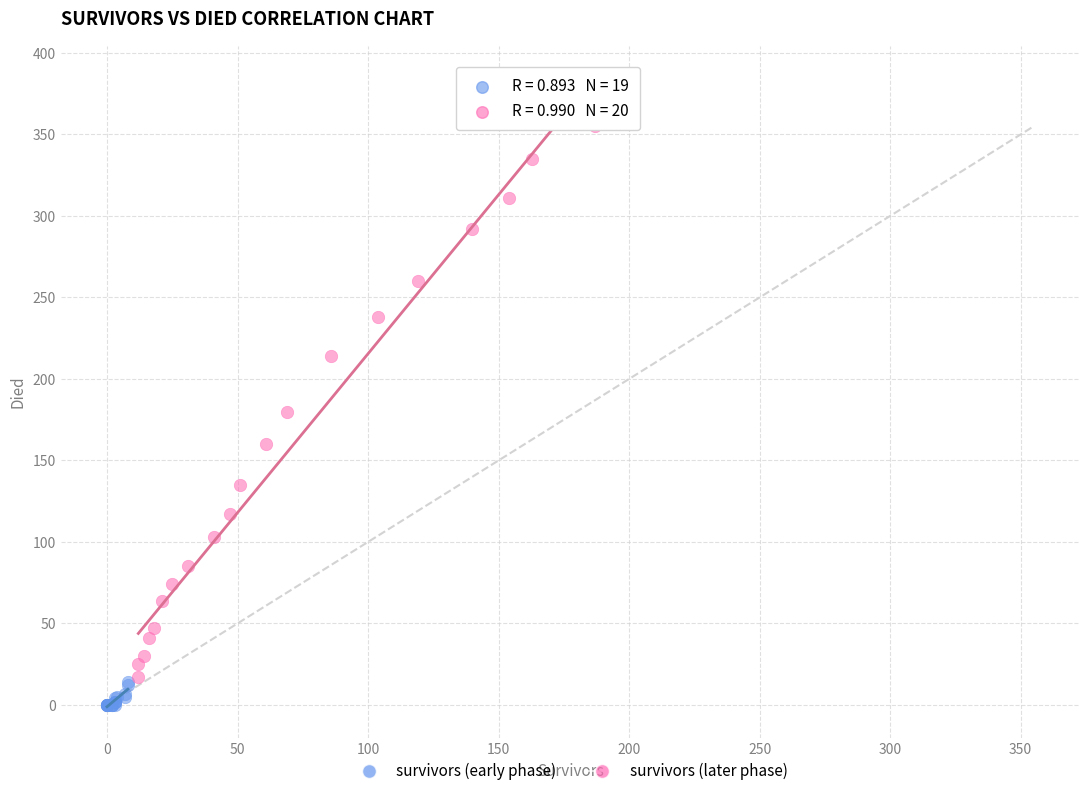

Which series has the largest Y range (max minus min)?

survivors (later phase)